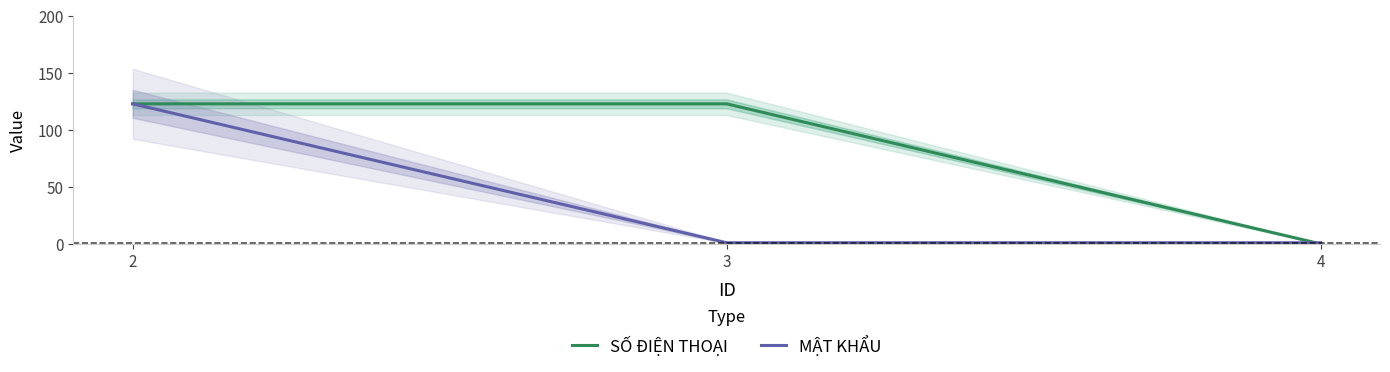

Is this an area chart (filled region under the line)?

No